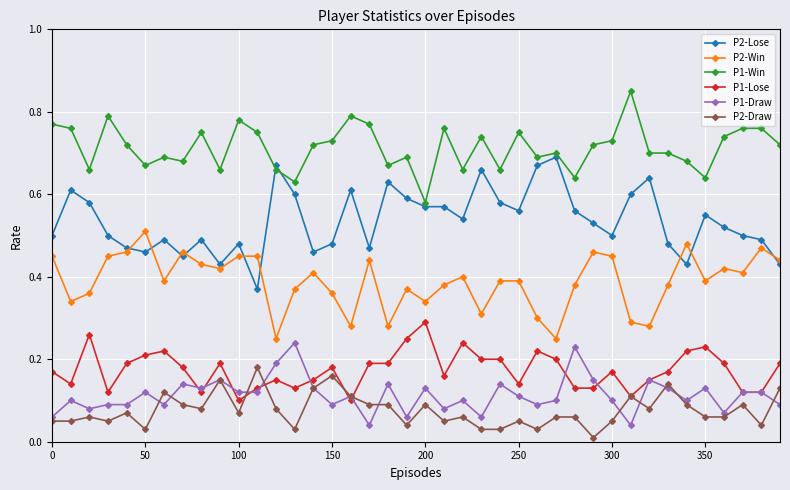

Which series has the largest range (max minus min)?

P2-Lose